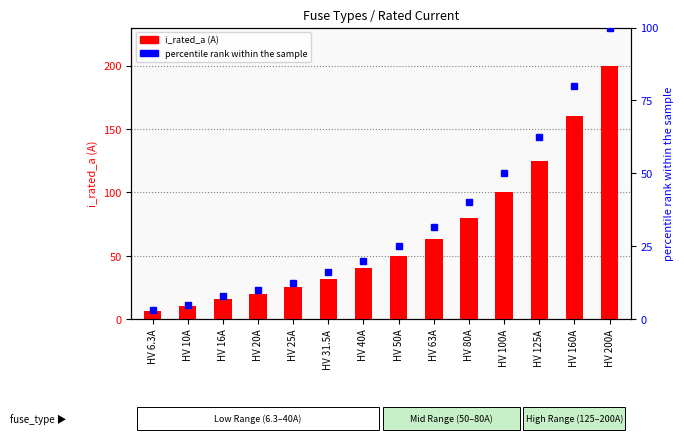

Is it true that percentile rank equals 26.1 at HV 31.5A?

False